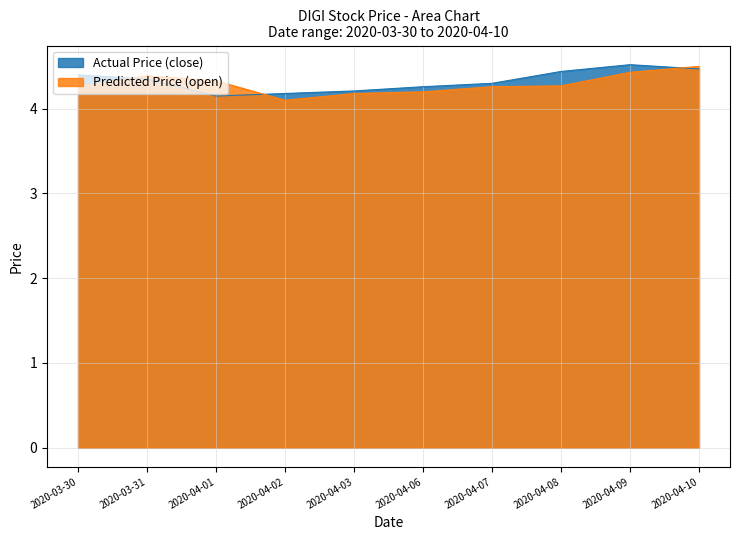

At which category does Actual Price (close) reach its first local peak?

2020-04-09